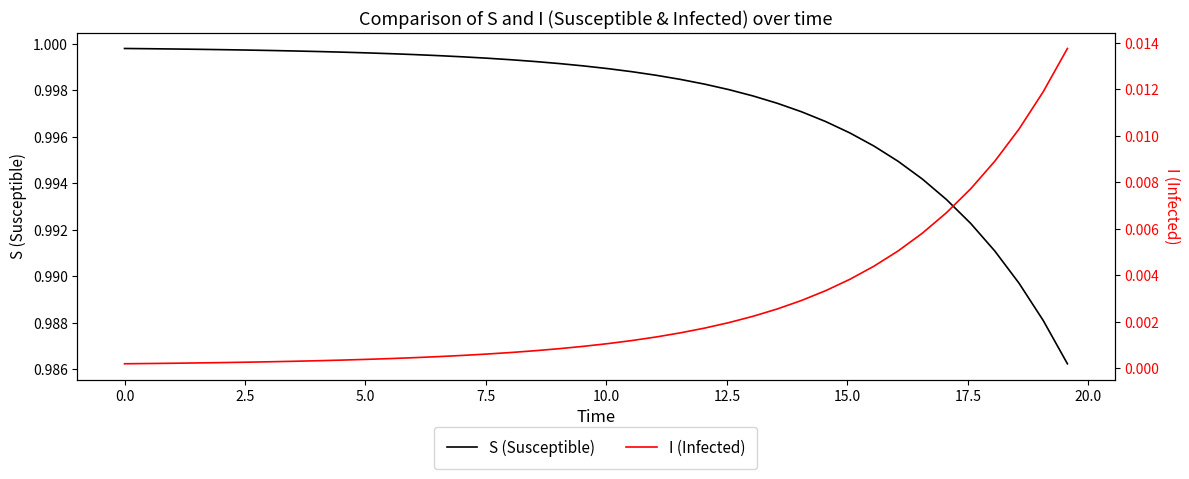

Read the S (Susceptible) value at 2.5.

1.0